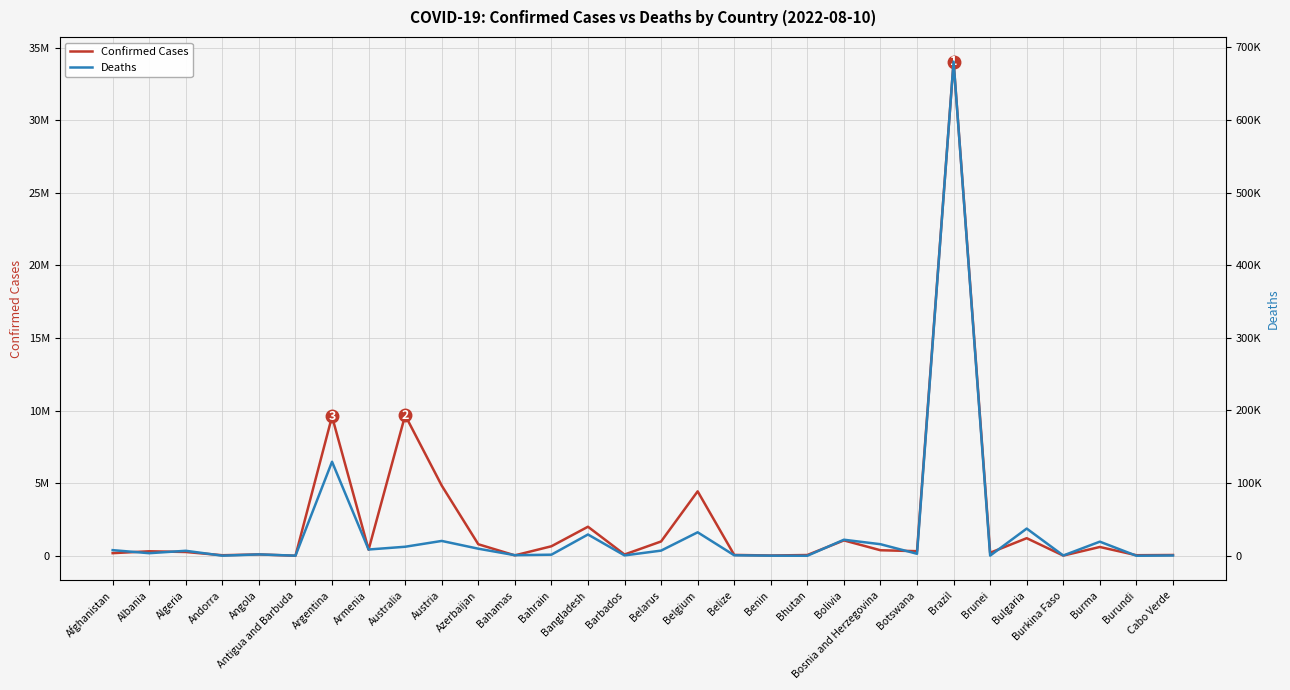

Count the number of data series in this chart.

2